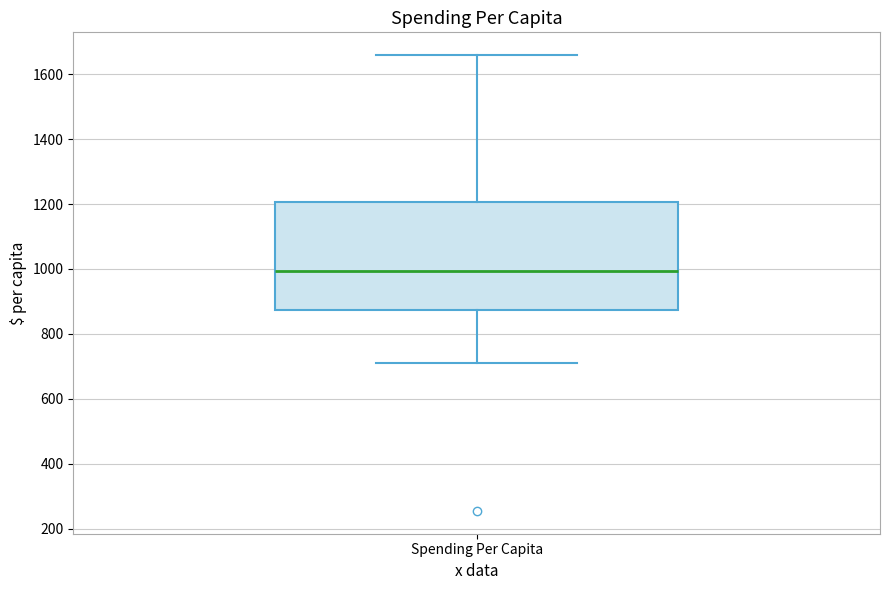

Transcribe this box plot: give where the median line is, the range the box spans, and where the two whiskers end, as read against the y-axis. The values are not printed on the chart, so give them approximately, as read against the axis.

median 1000, box 880 to 1200, whiskers 700 to 1660